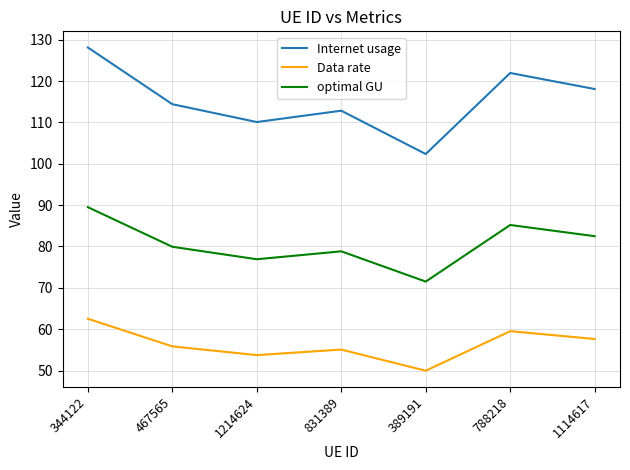

Rank the series by their maximum value, from highest to lowest.

Internet usage, optimal GU, Data rate